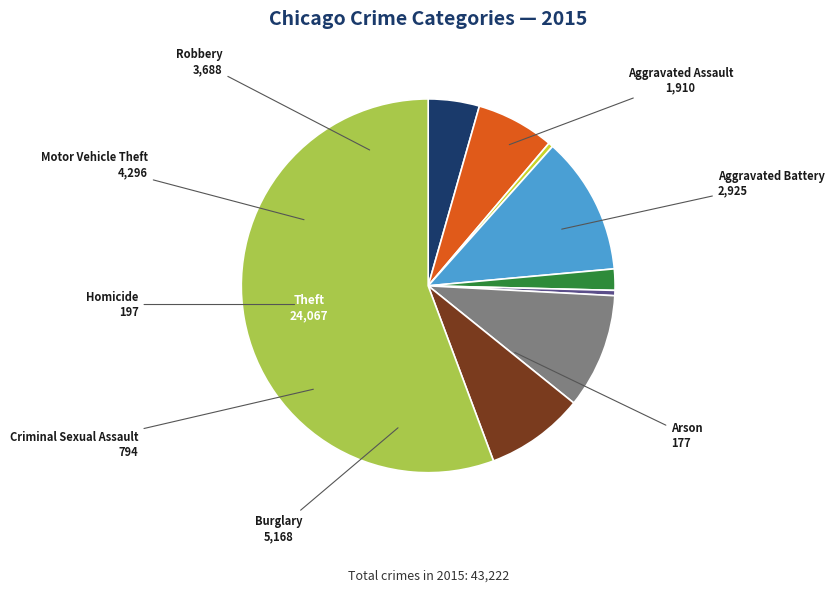

Combined, do Motor Vehicle Theft and Criminal Sexual Assault account for over 50%?

No